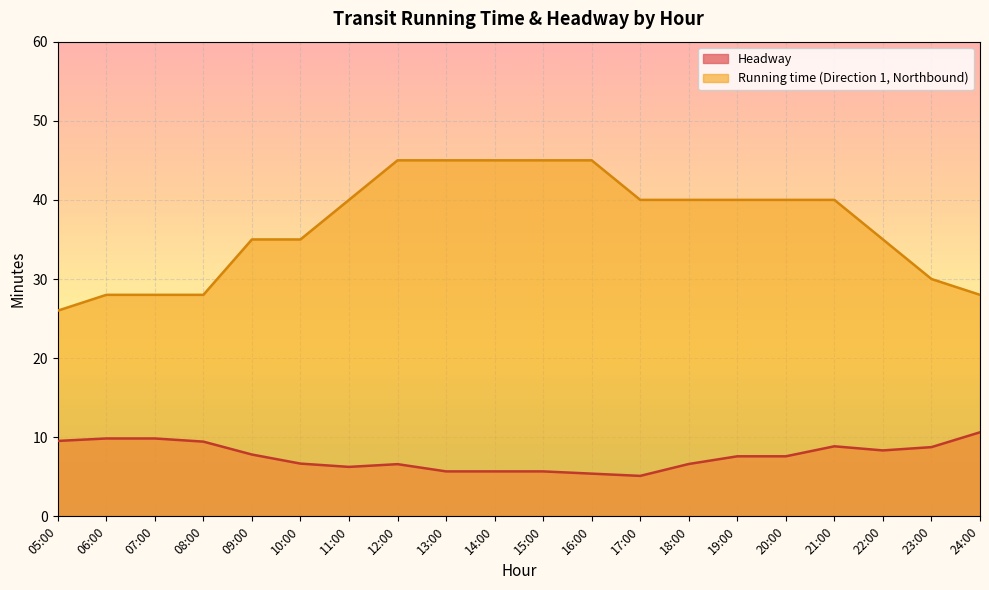

At 06:00, list the series in order from largest to smallest.

Running time (Direction 1, Northbound), Headway